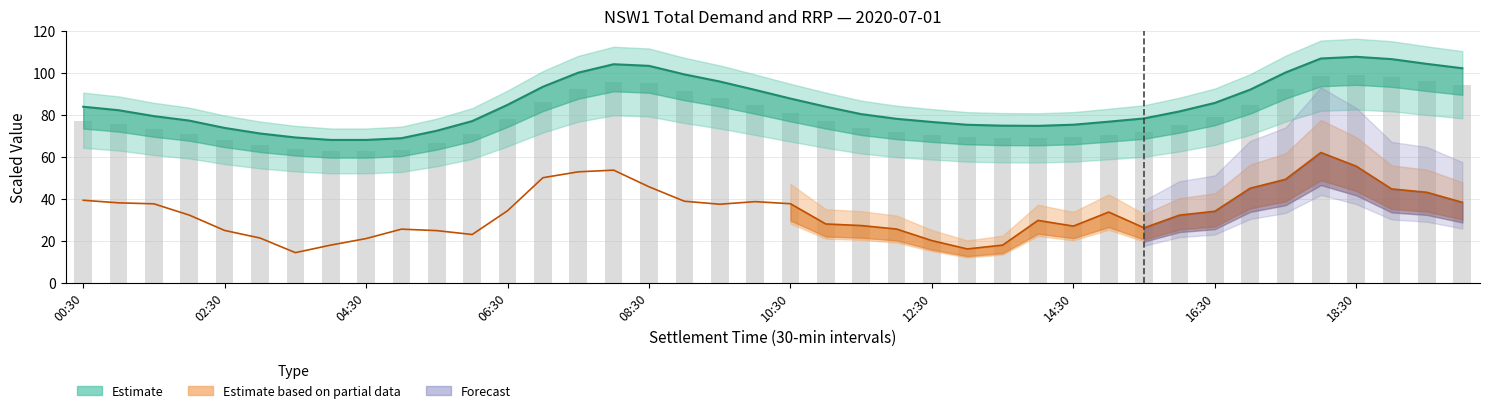

What is the difference between the TOTALDEMAND (×100 MW) values at 25 and 13?

18.1